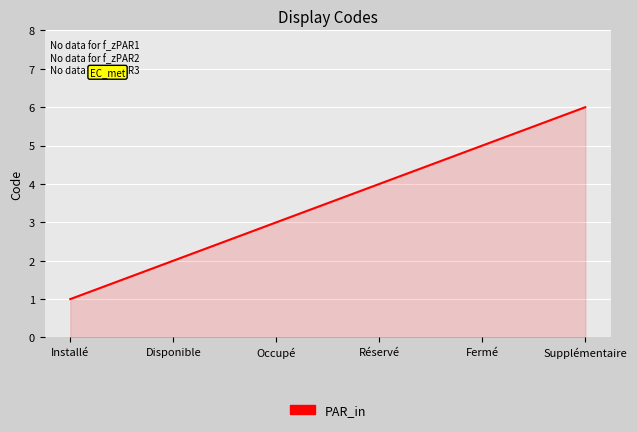

What is the maximum value shown in the chart?

6